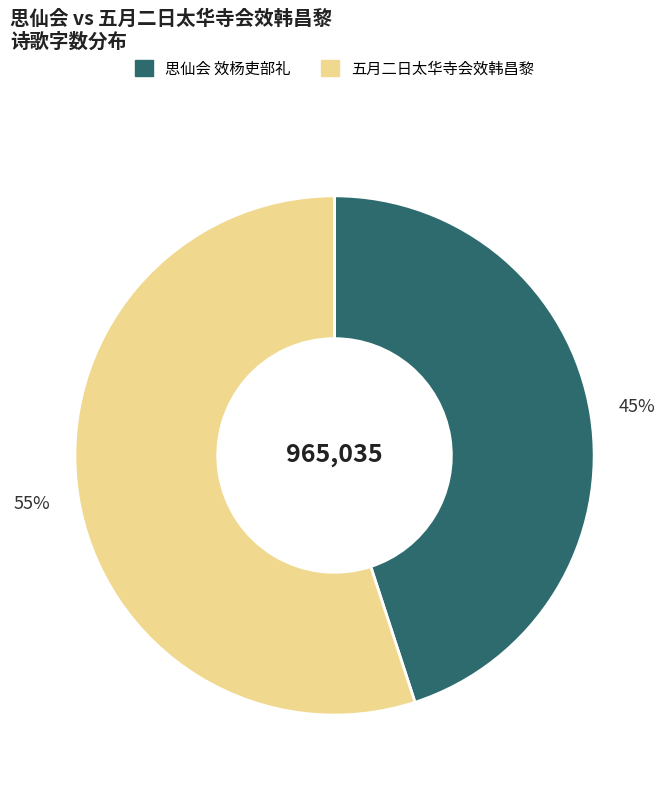

What is the ratio of the value at 五月二日太华寺会效韩昌黎 to the value at 思仙会 效杨吏部礼?

1.2